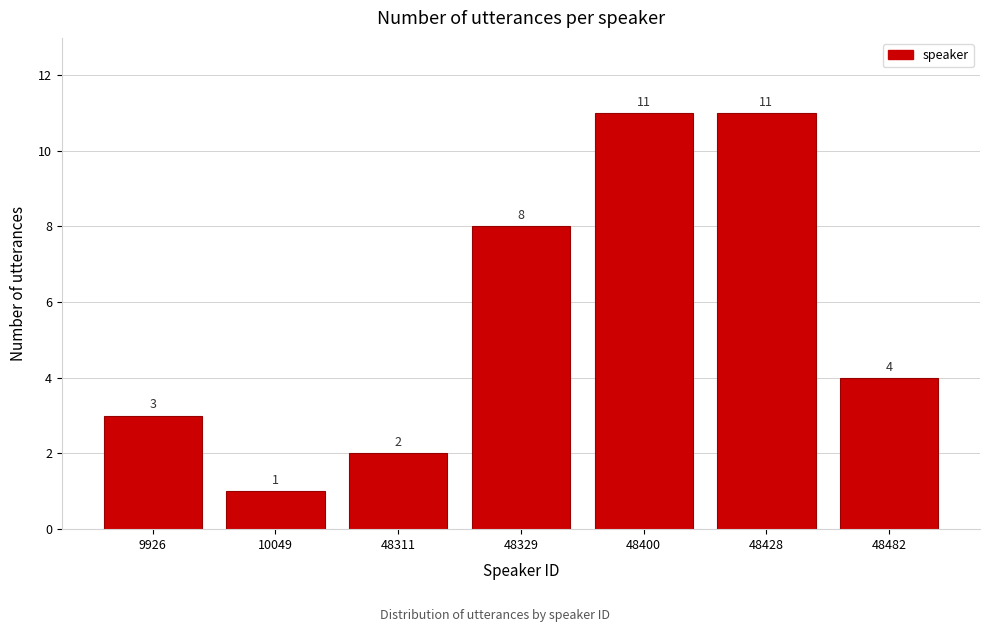

Reading right to left, what are all the values shown in this chart?

48482=4	48428=11	48400=11	48329=8	48311=2	10049=1	9926=3